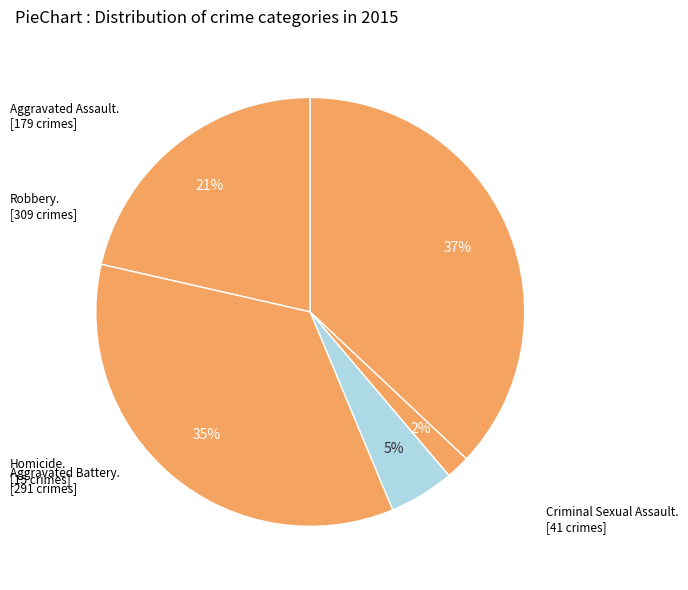

Does any single category account for the majority?

No